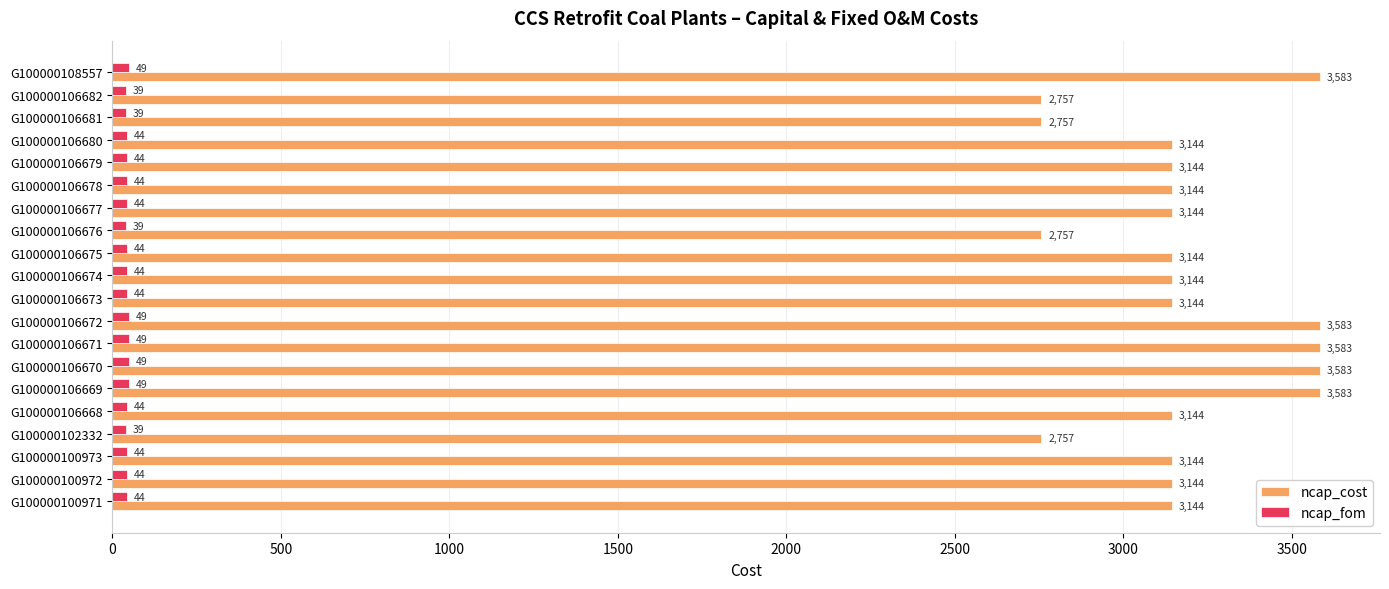

Is the value of ncap_fom at G100000106671 greater than the value of ncap_cost at G100000106671?

No